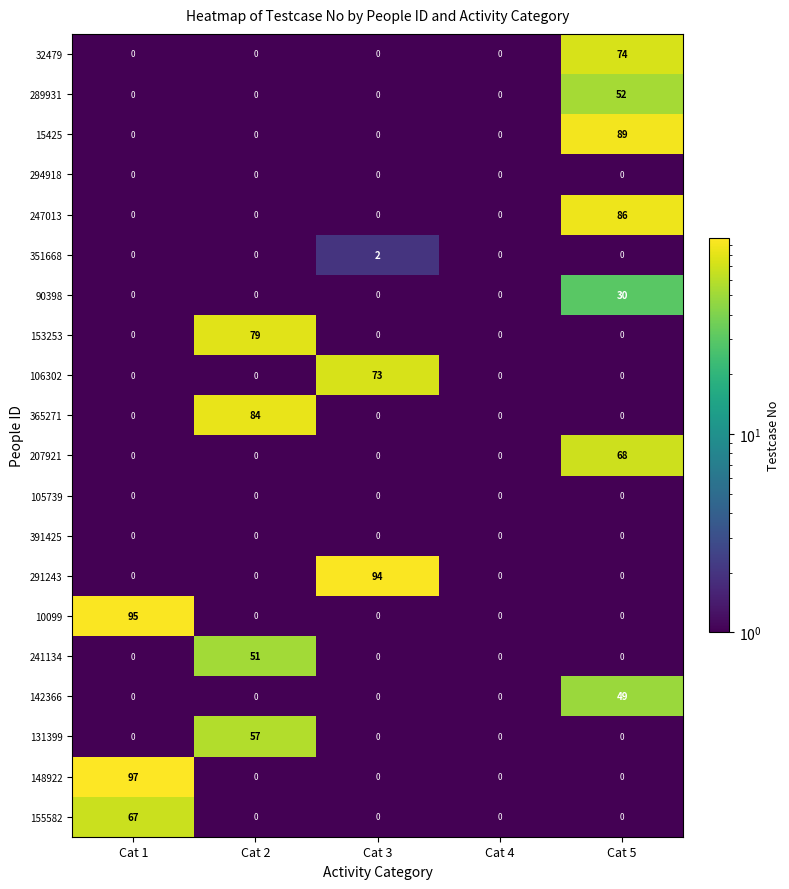

What is the maximum value for 365271?

84